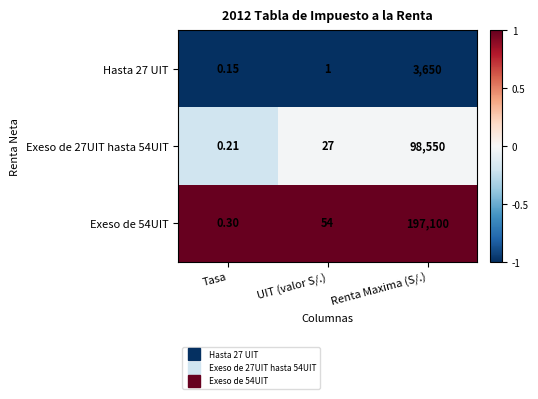

Is the value of Hasta 27 UIT at Tasa greater than the value of Exeso de 54UIT at Tasa?

No